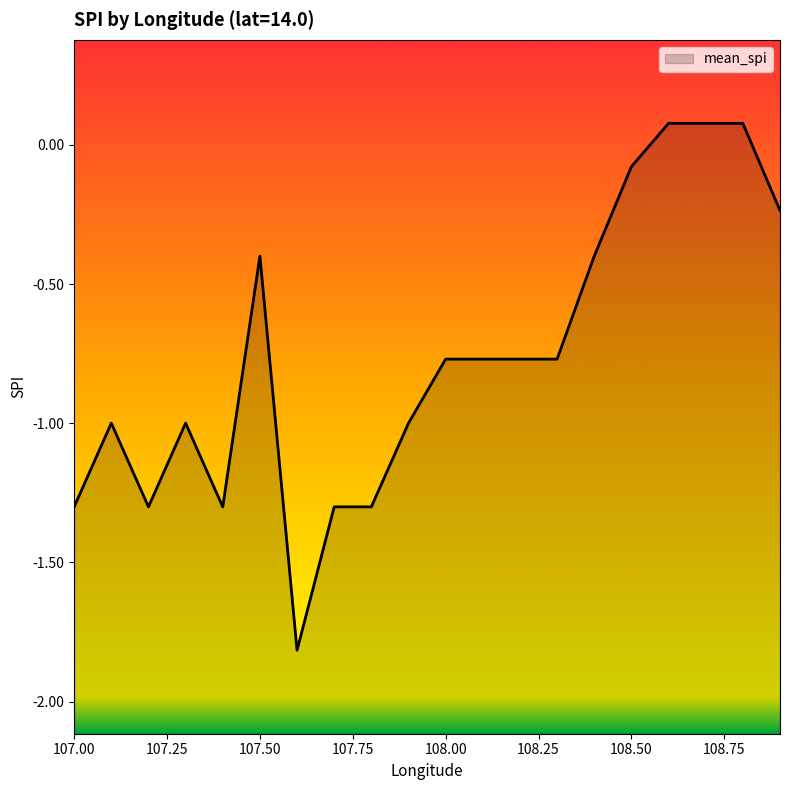

Rank the categories by value from highest to lowest.

108.6, 108.7, 108.8, 108.5, 108.9, 107.5, 108.4, 108.0, 108.1, 108.2, 108.3, 107.1, 107.3, 107.9, 107.0, 107.2, 107.4, 107.7, 107.8, 107.6